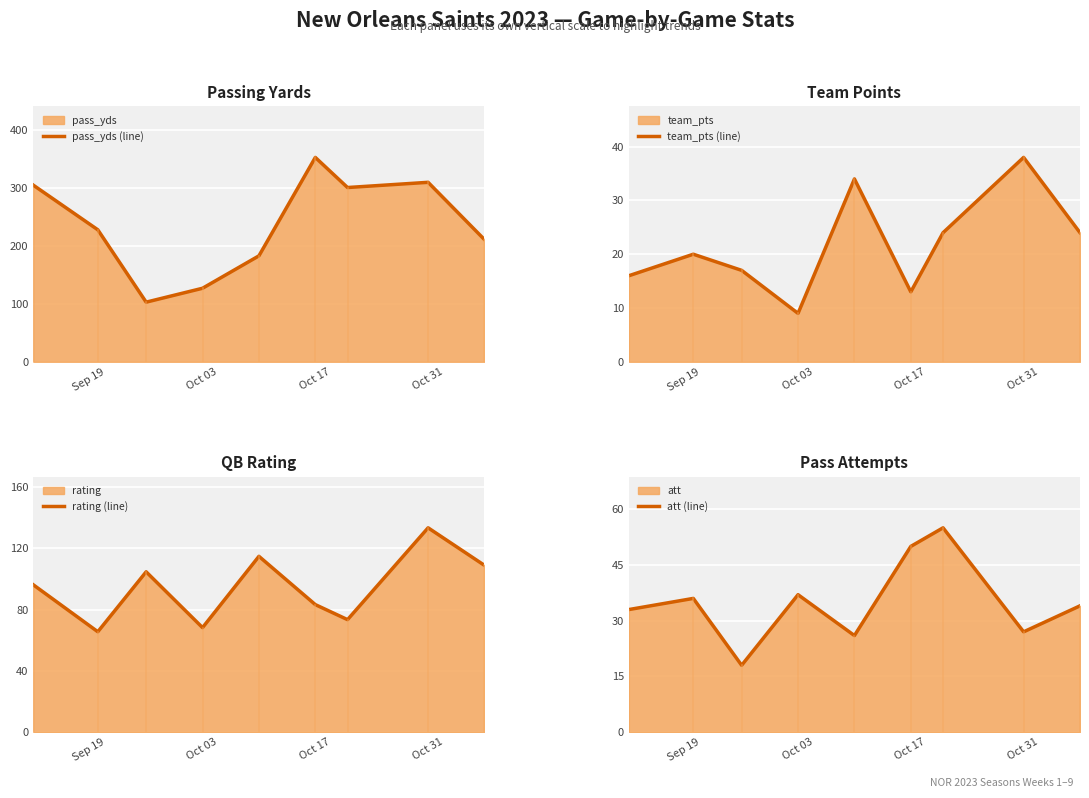

Does the chart display data point markers on the line(s)?

No